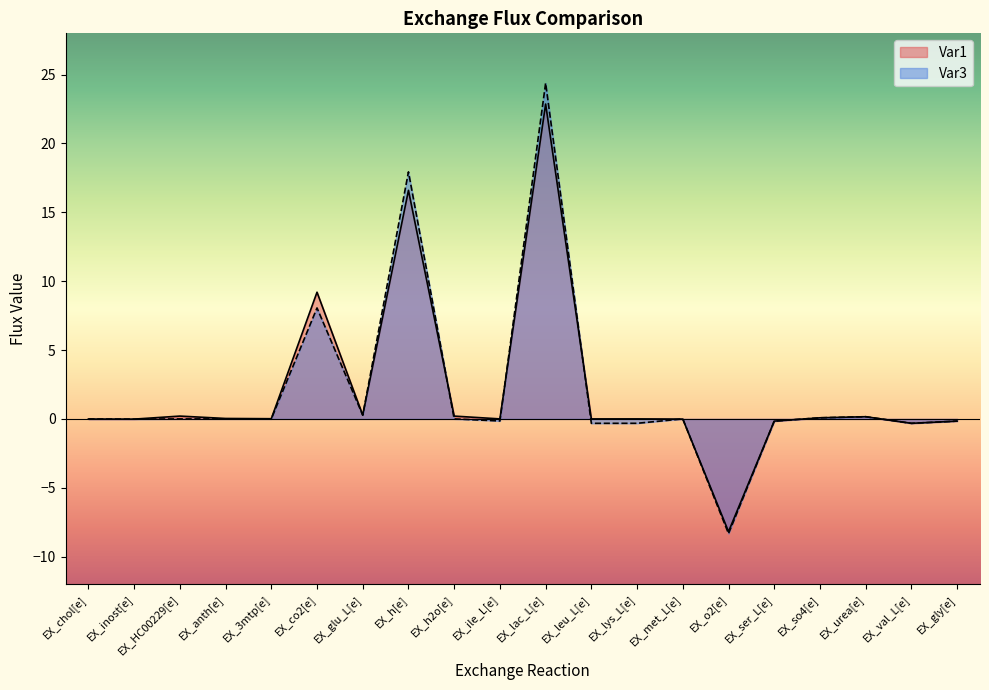

What is the total value across all series at EX_o2[e]?

-16.5